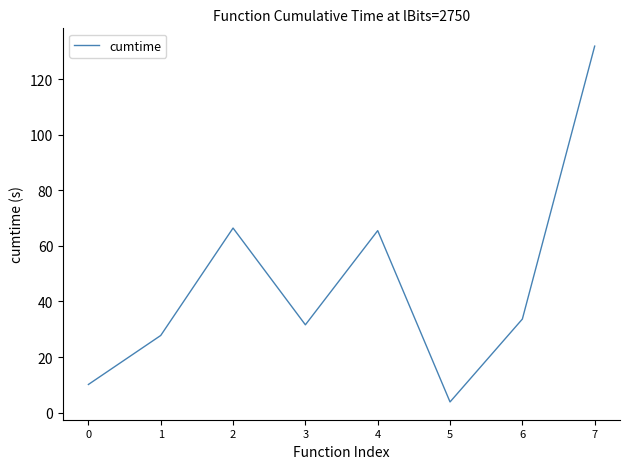

Reading left to right, extract all data points from this chart.

10.1	27.8	66.4	31.6	65.5	3.8	33.7	131.9